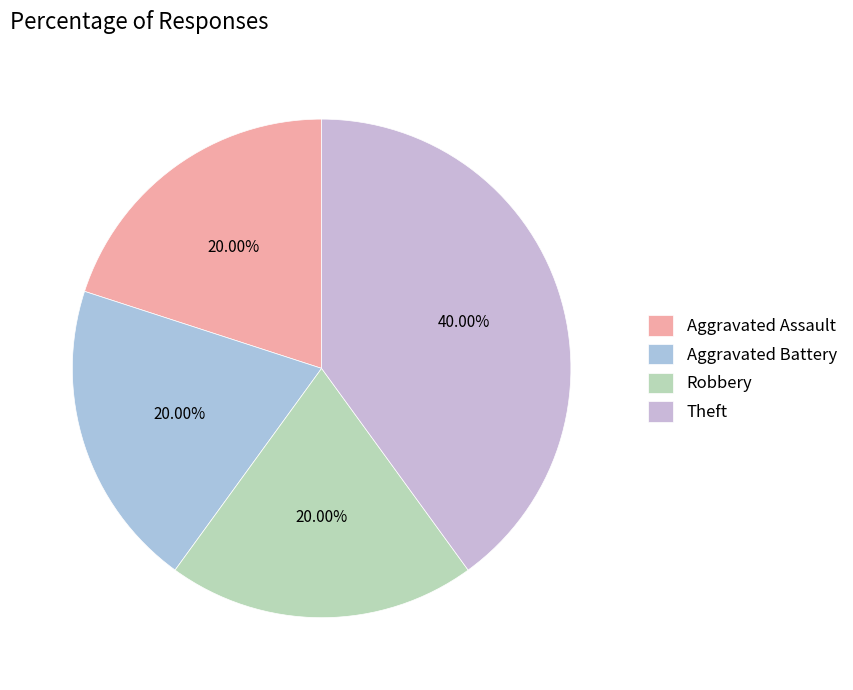

Is the sum of Aggravated Assault and Robbery greater than half?

No